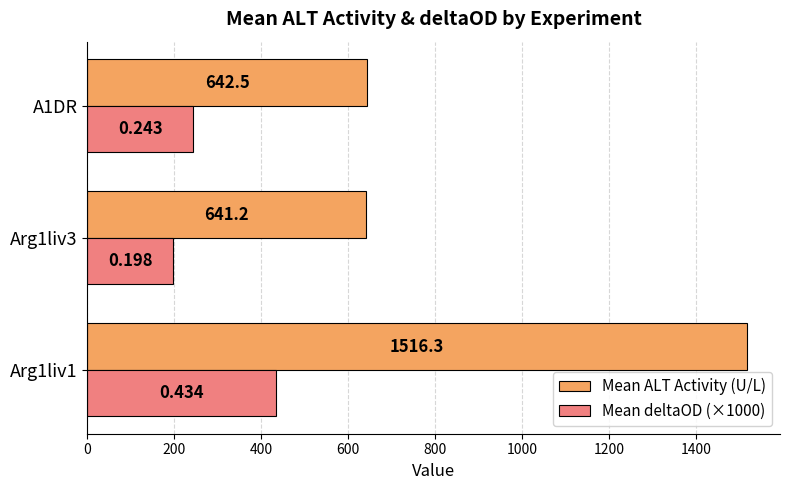

Which series has the largest total across all categories?

Mean ALT Activity (U/L)